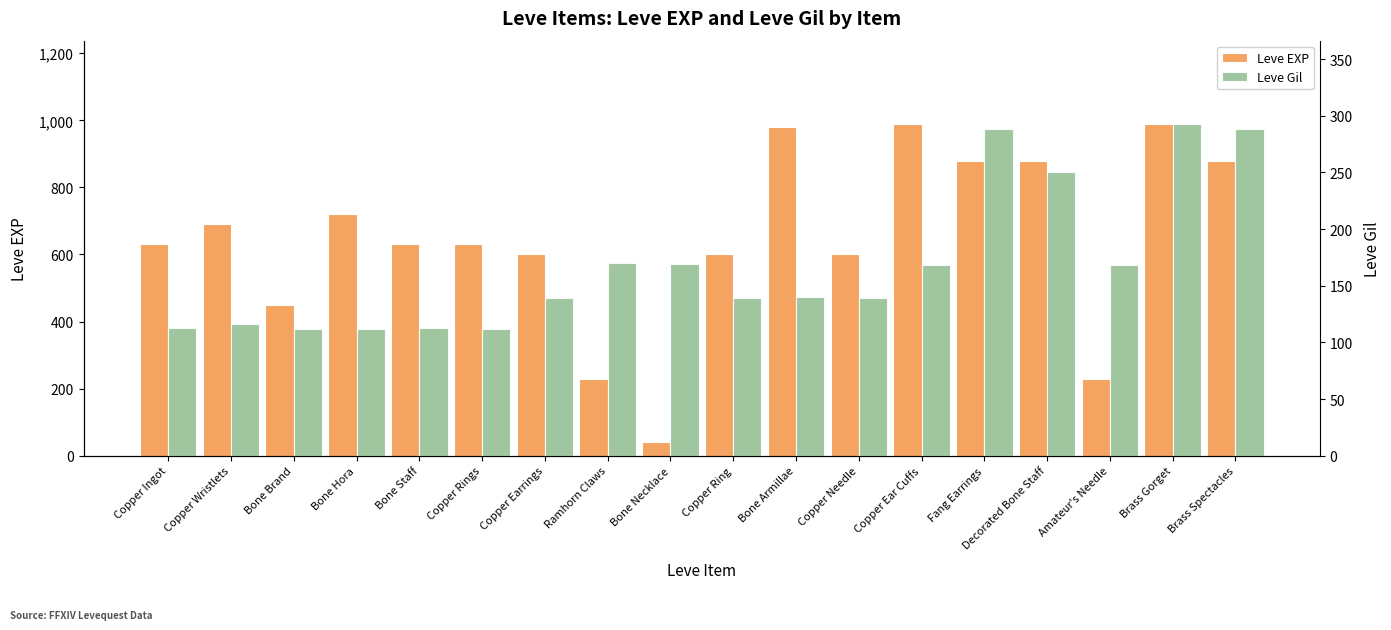

At which category does the chart reach its minimum across all series?

Bone Necklace